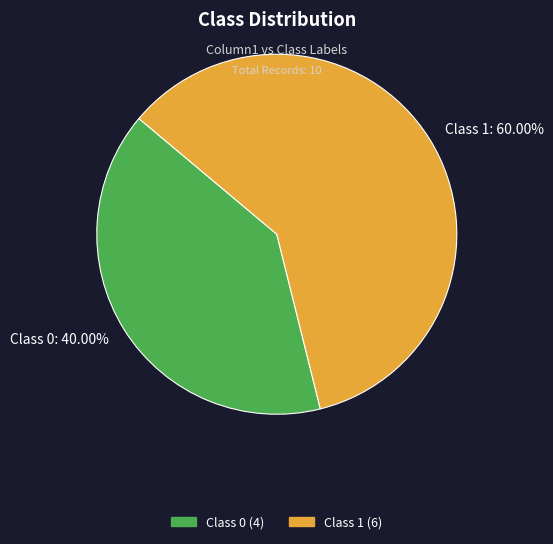

Rank the categories by value from lowest to highest.

Class 0: 40.00%, Class 1: 60.00%